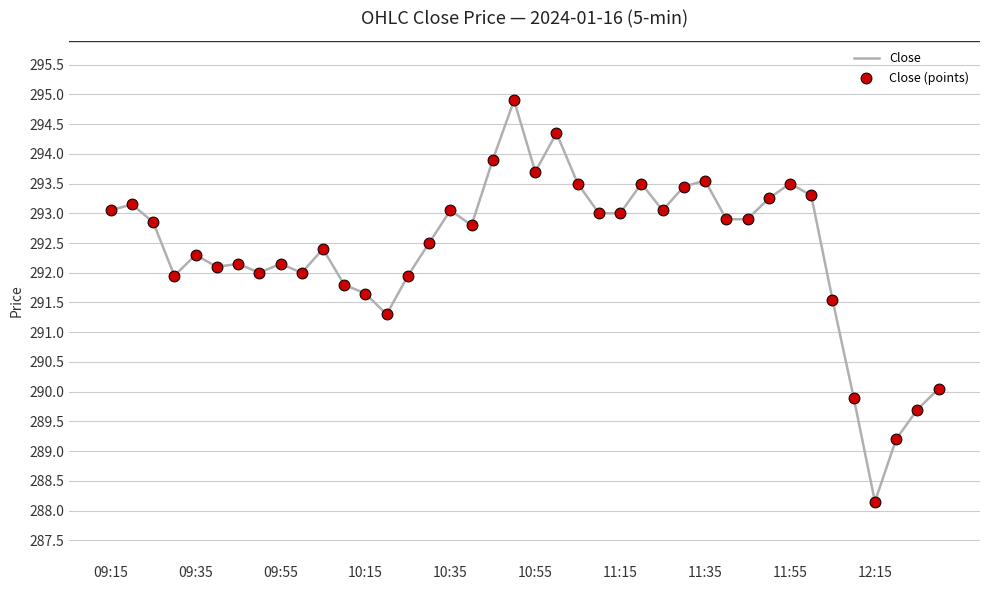

What is the greatest value displayed?

294.9